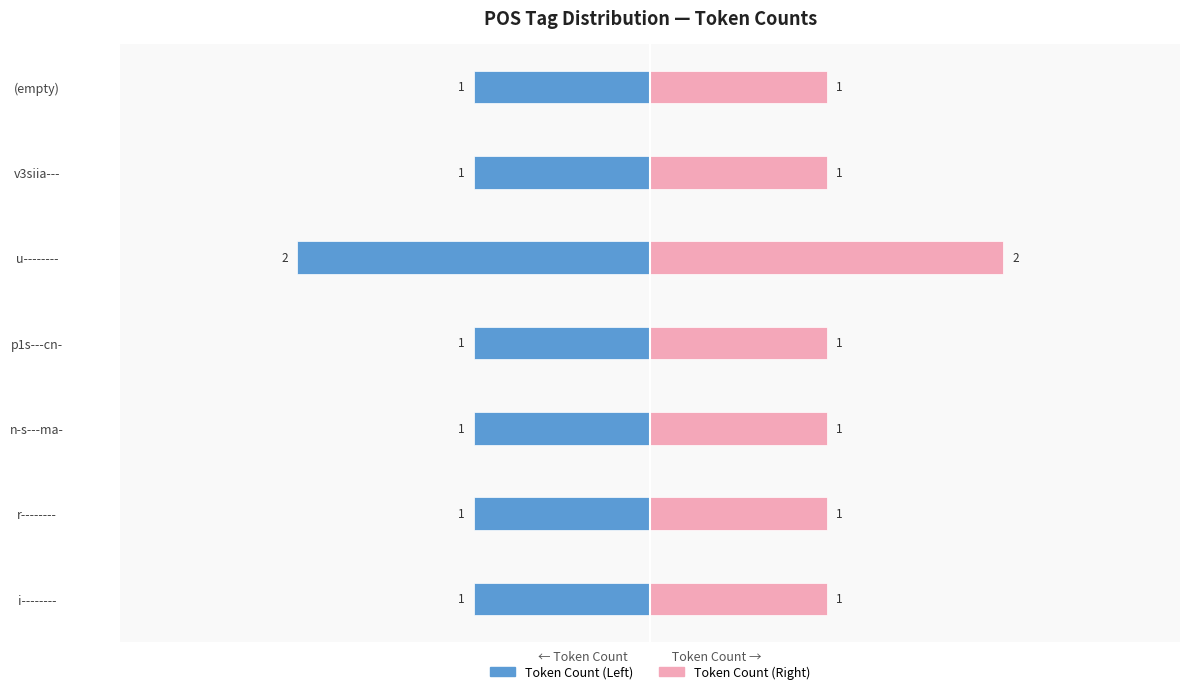

What is the lowest value of the Token Count (Left) series?

-2